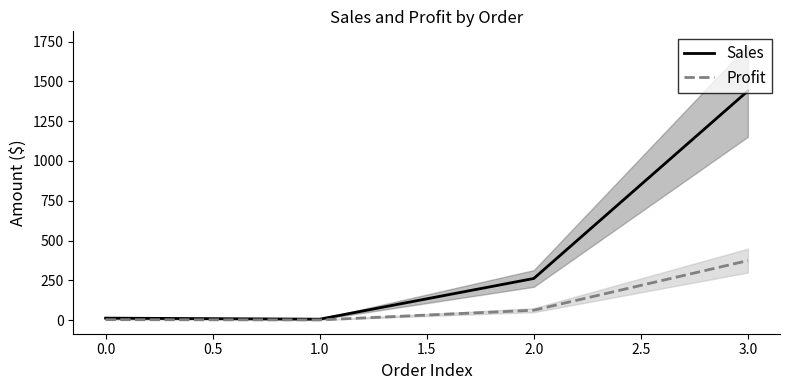

List the series in order of their overall mean, lowest first.

Profit, Sales